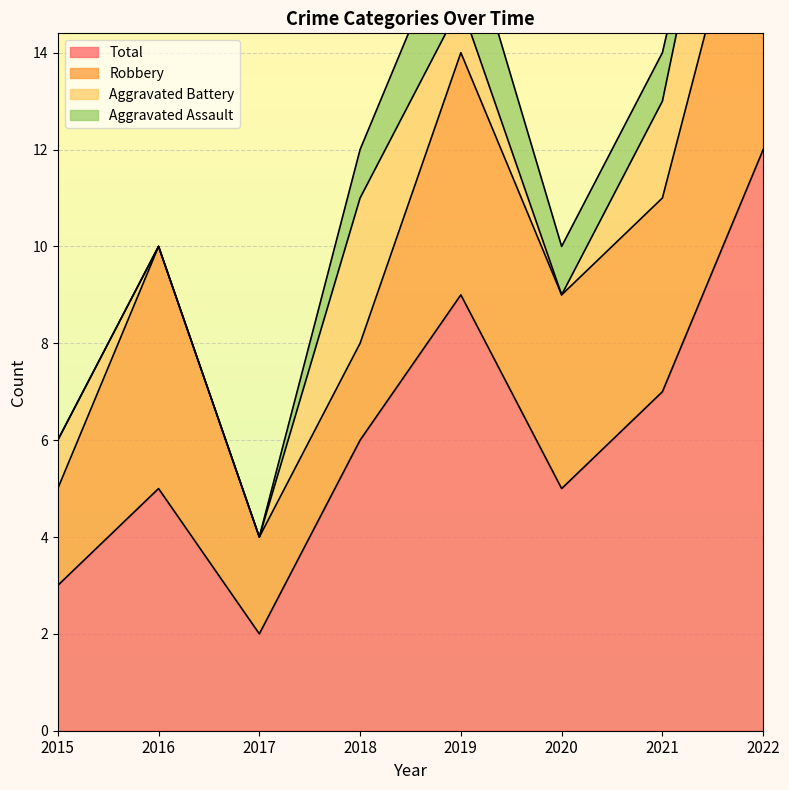

Is it true that Total equals 10 at 2021?

False